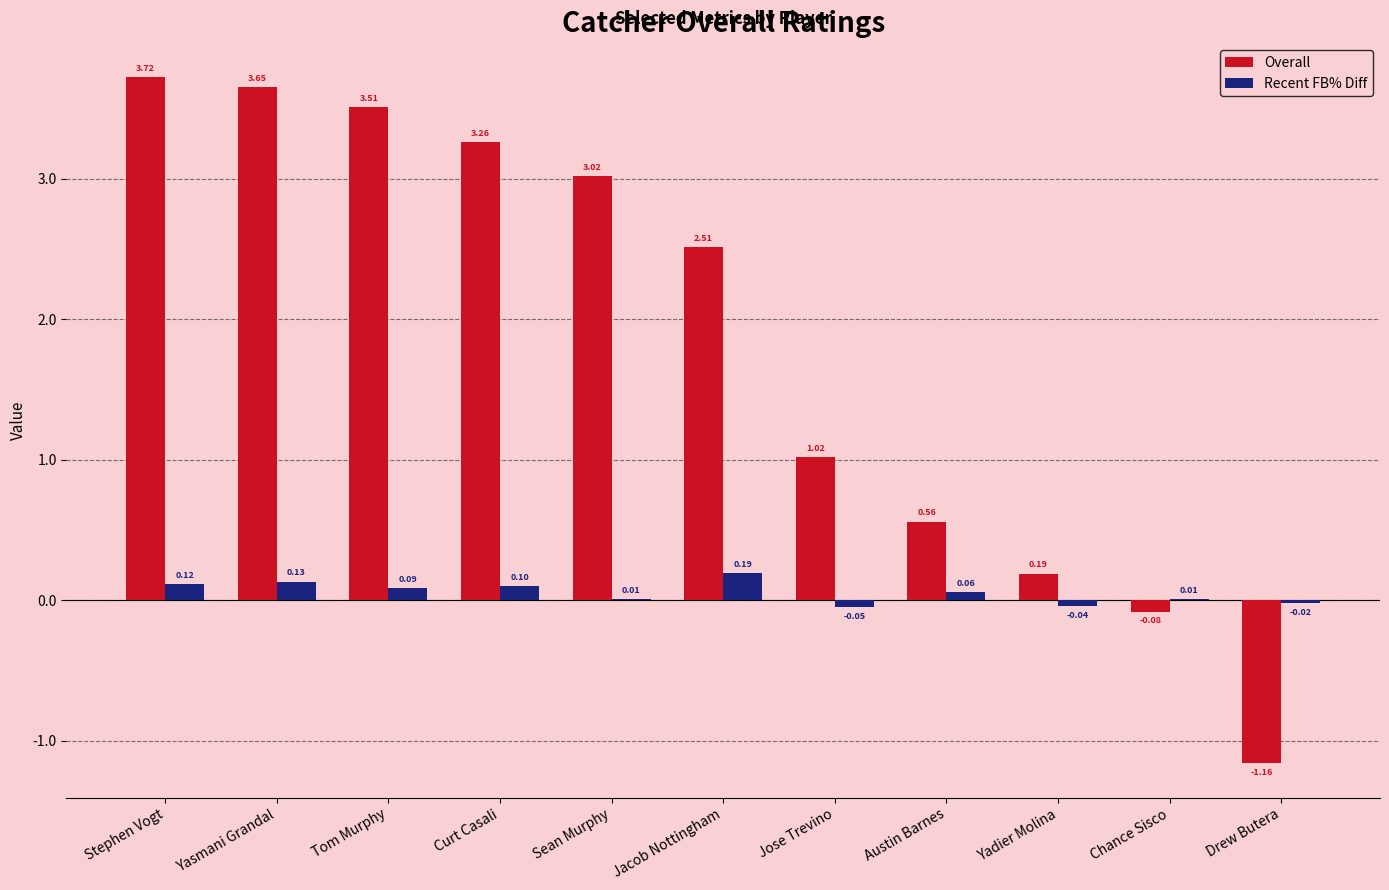

Which label corresponds to the largest value in the chart?

Stephen Vogt